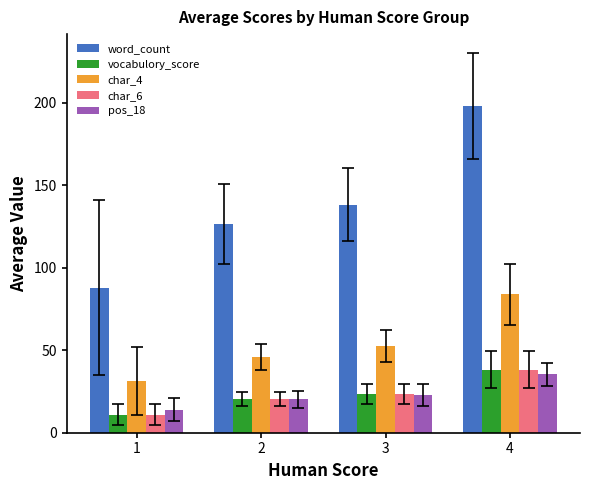

How many groups of bars are there?

4